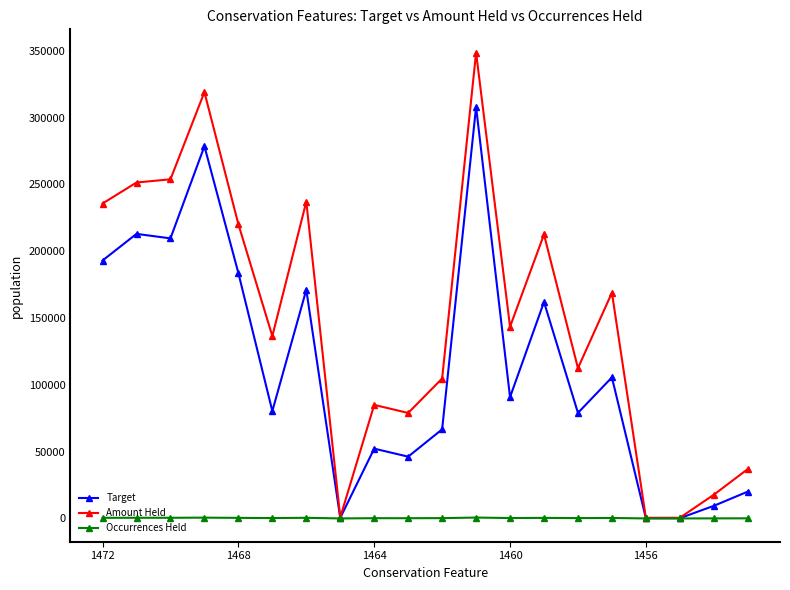

Which series has the largest total across all categories?

Amount Held